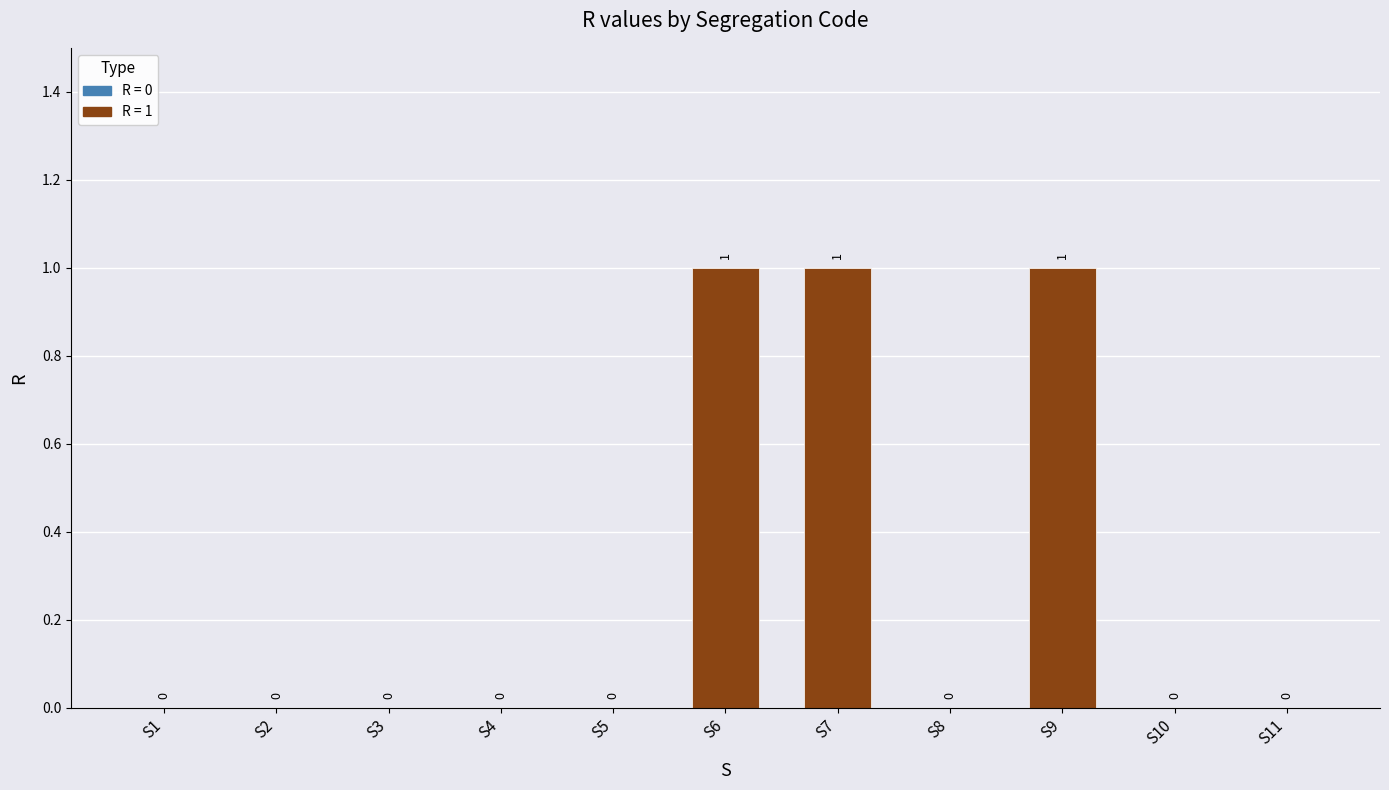

How many values are between 0 and 1?

11